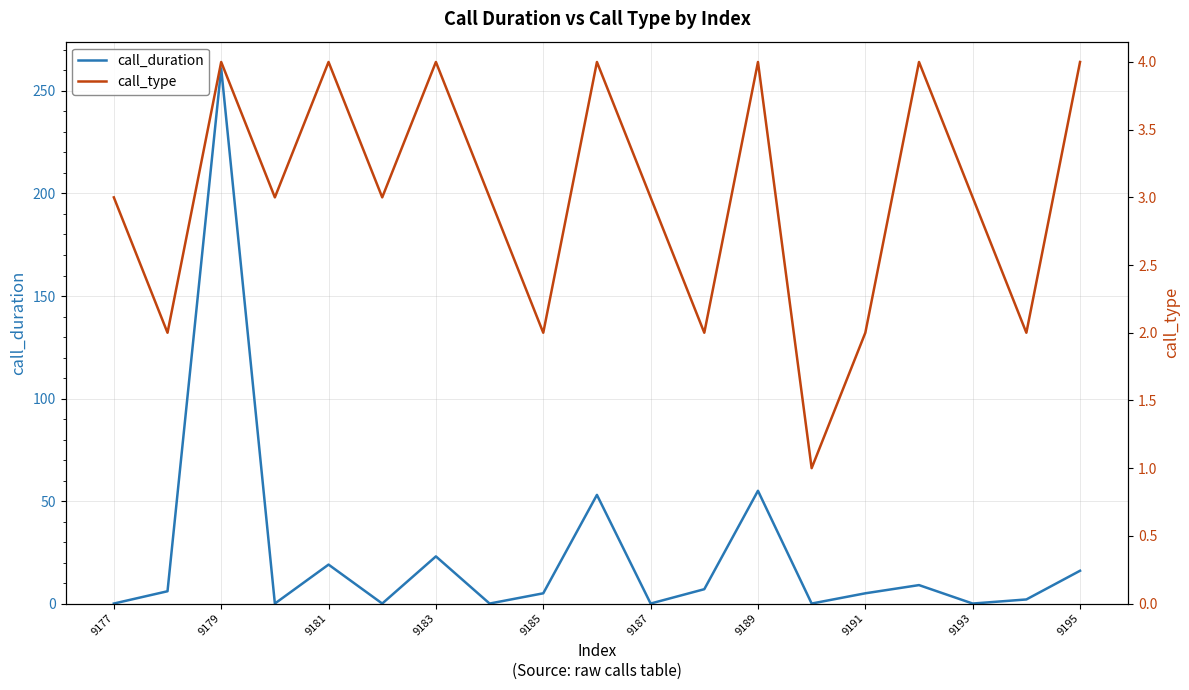

How many values in the call_type series are below 3?

6